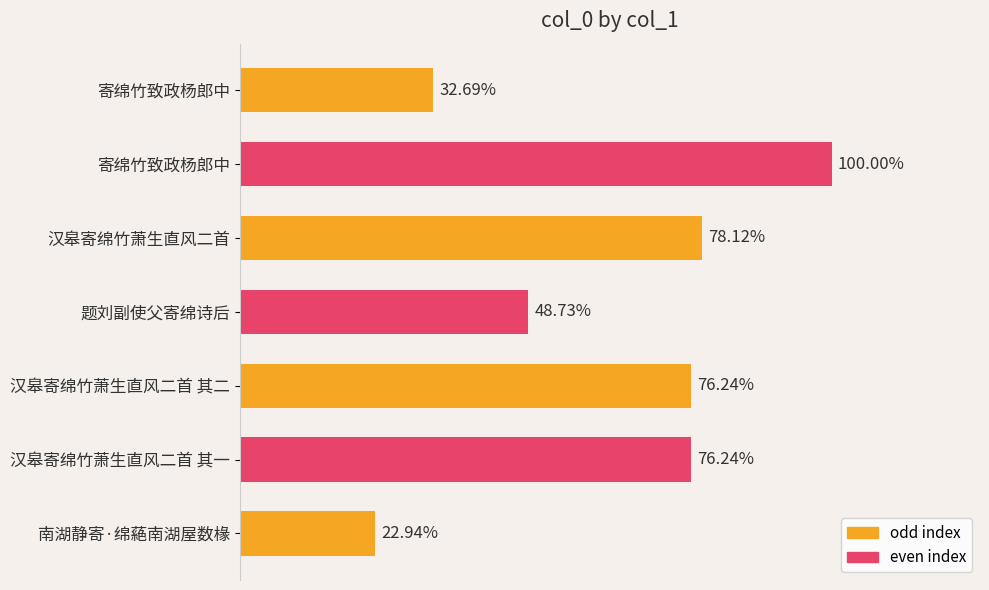

Does the chart contain any negative values?

No